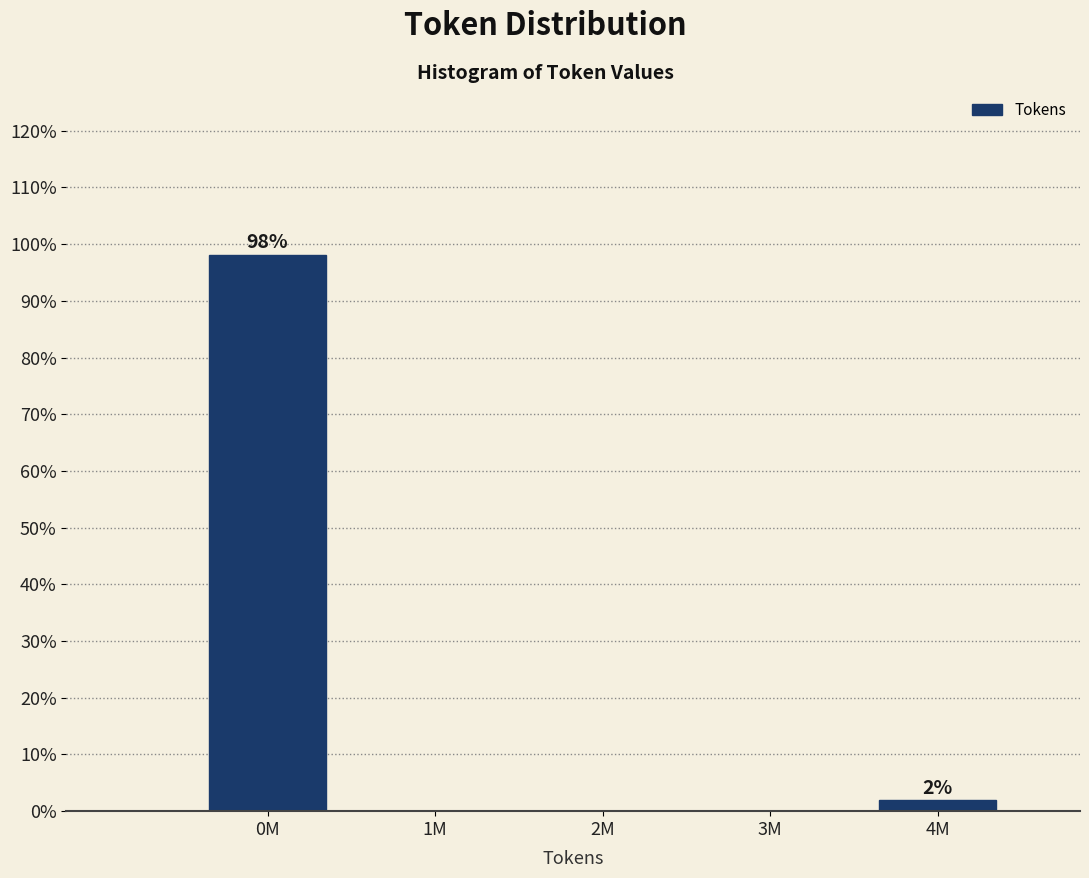

Reading right to left, list all the values displayed in this chart.

4M=1.9	3M=0.0	2M=0.0	1M=0.0	0M=98.1